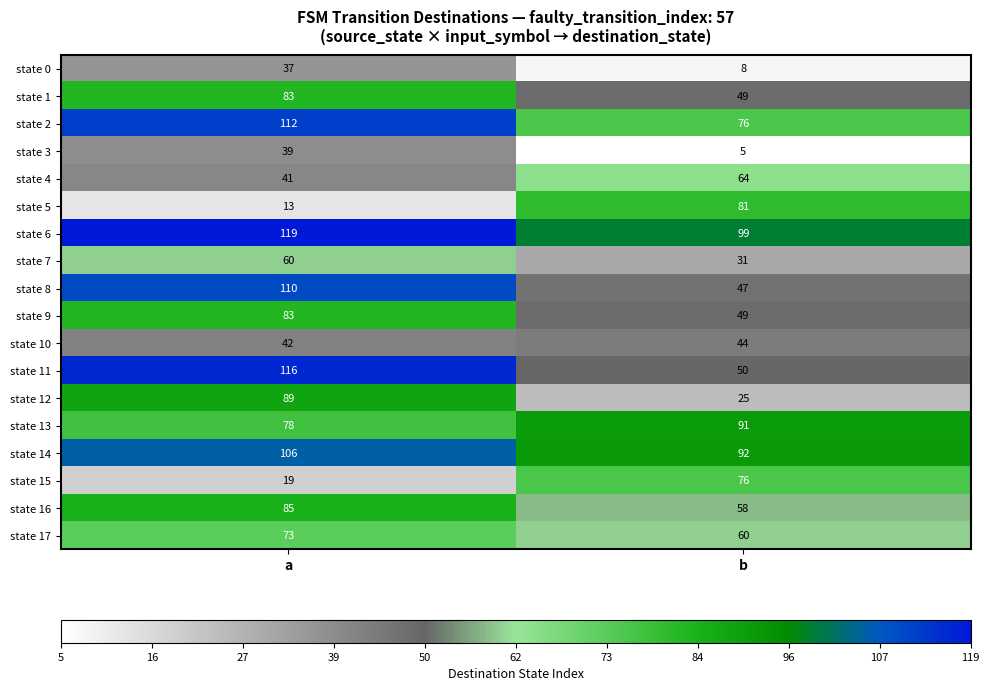

What is the sum of all state 8 values?

157